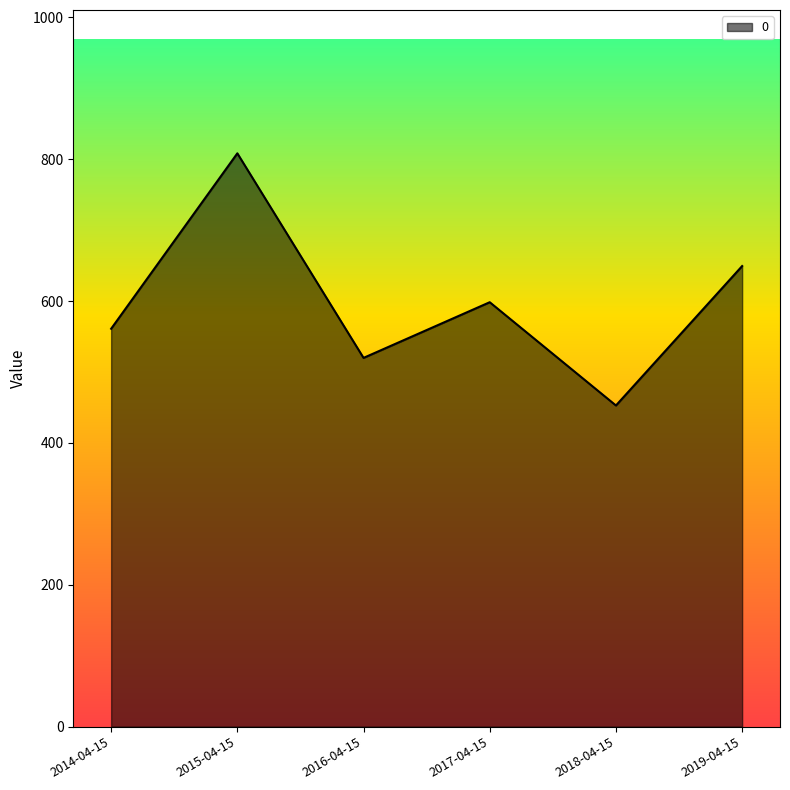

How many distinct data groups are displayed?

1